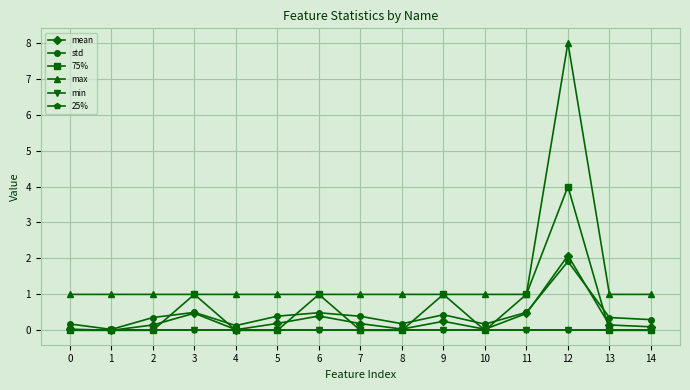

How many lines are shown in the chart?

6